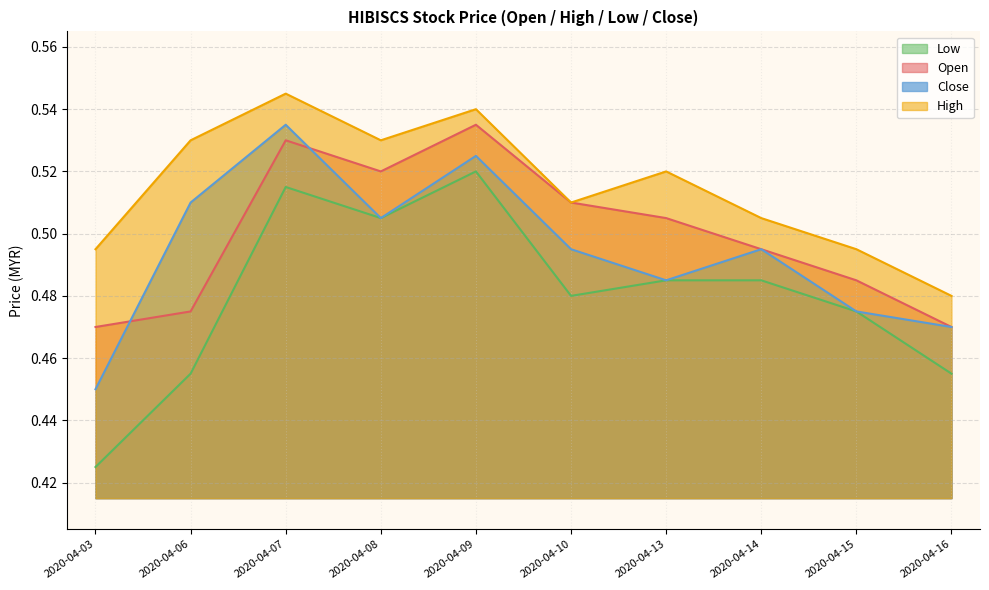

What is the value of the open point at the 8th from the left?

0.5